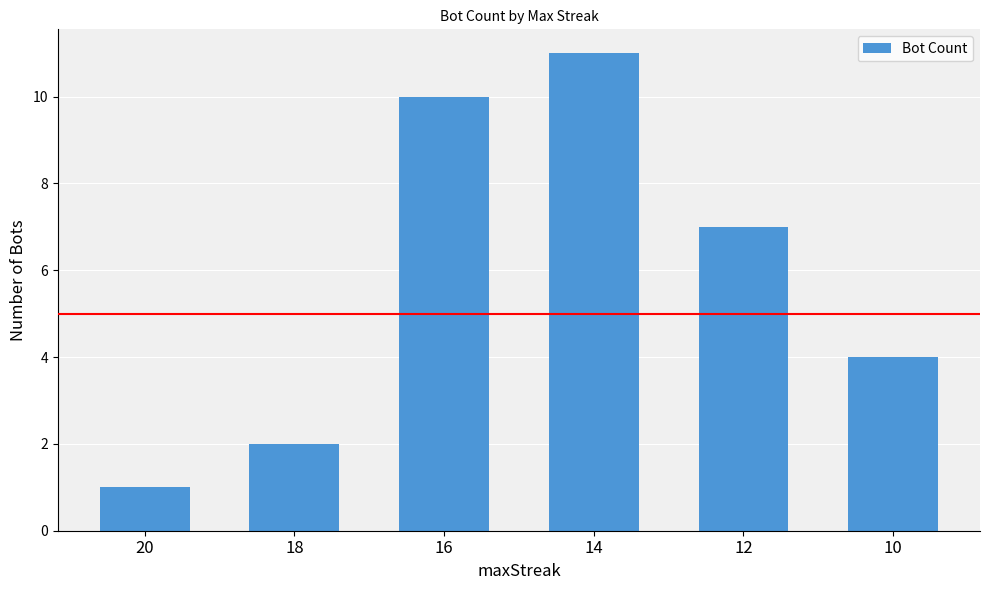

Between 20 and 14, which is larger?

14